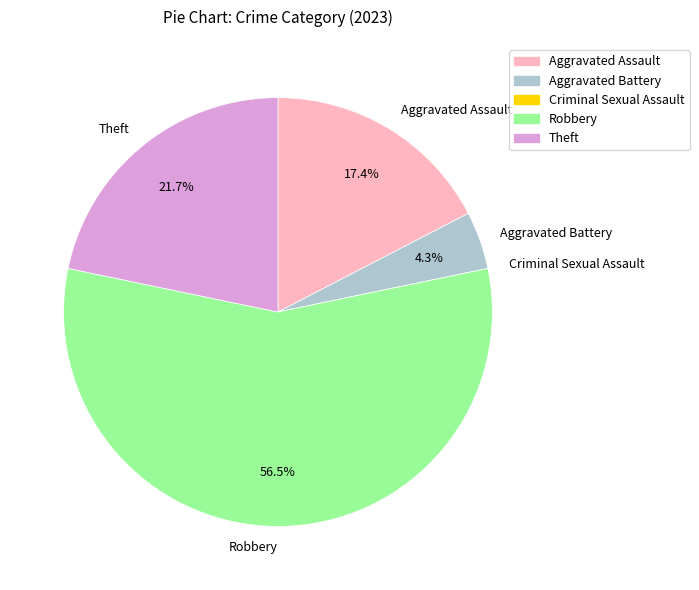

What percentage do Aggravated Assault and Aggravated Battery together represent?

21.7%